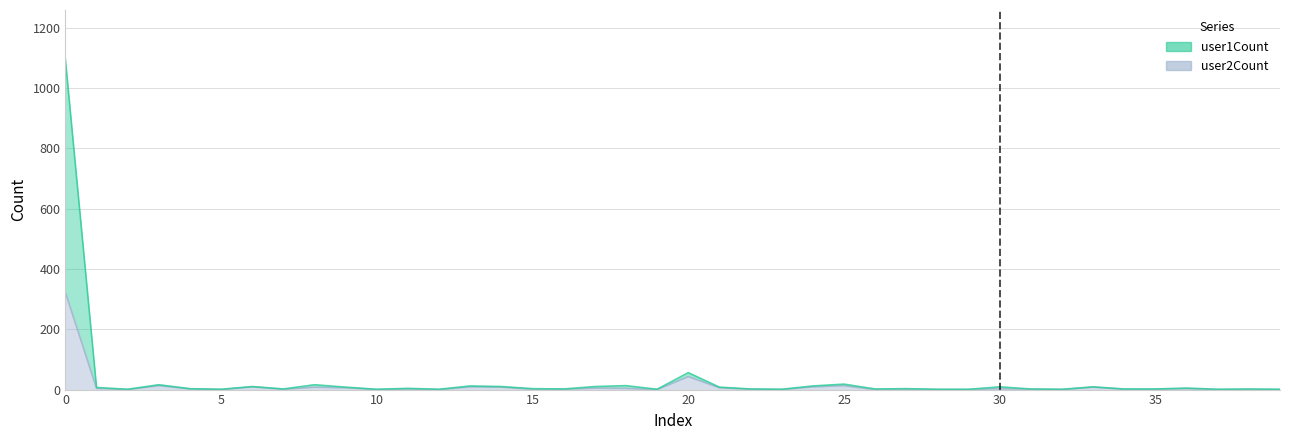

Which series has the largest total across all categories?

user1Count